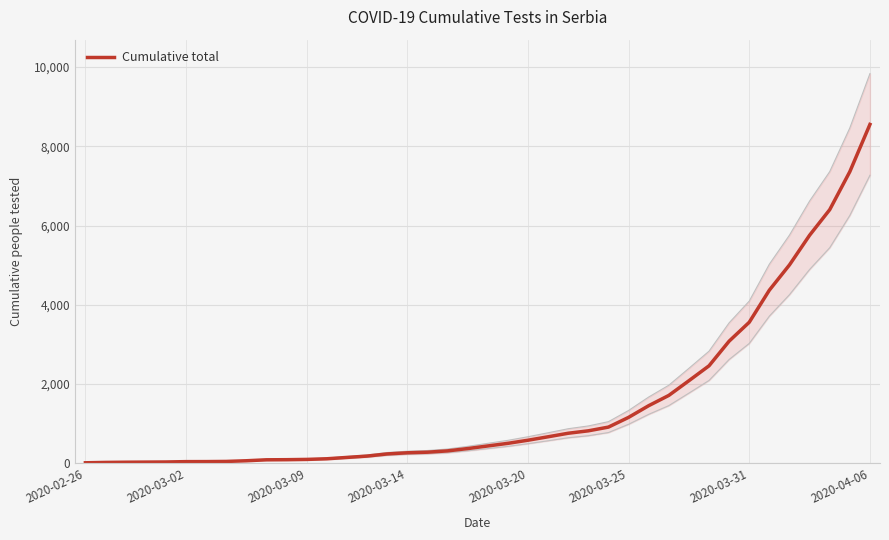

How many values are below 440?

20